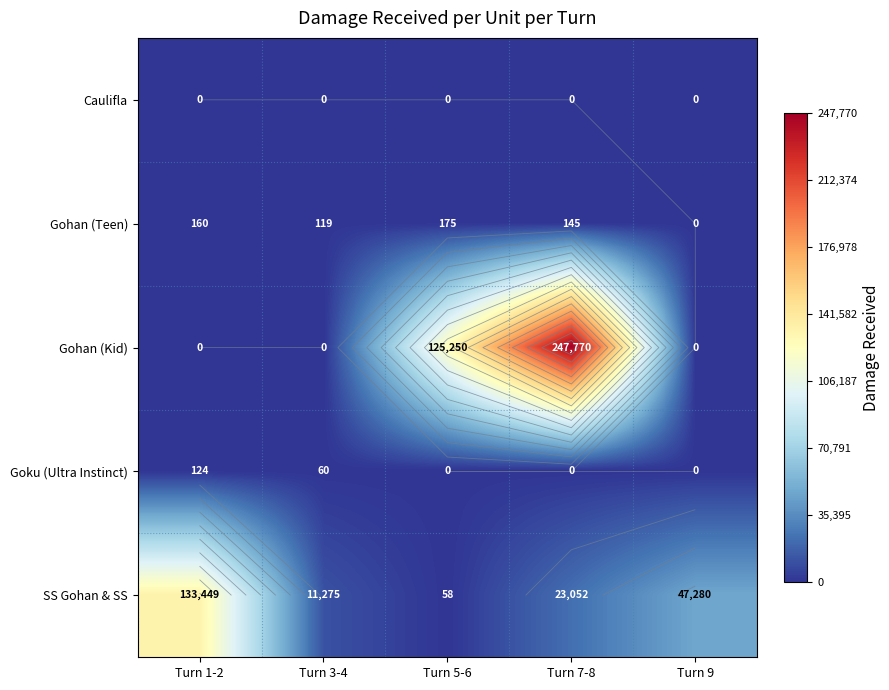

Which has a higher value, Turn 9 or Turn 1-2?

Turn 9